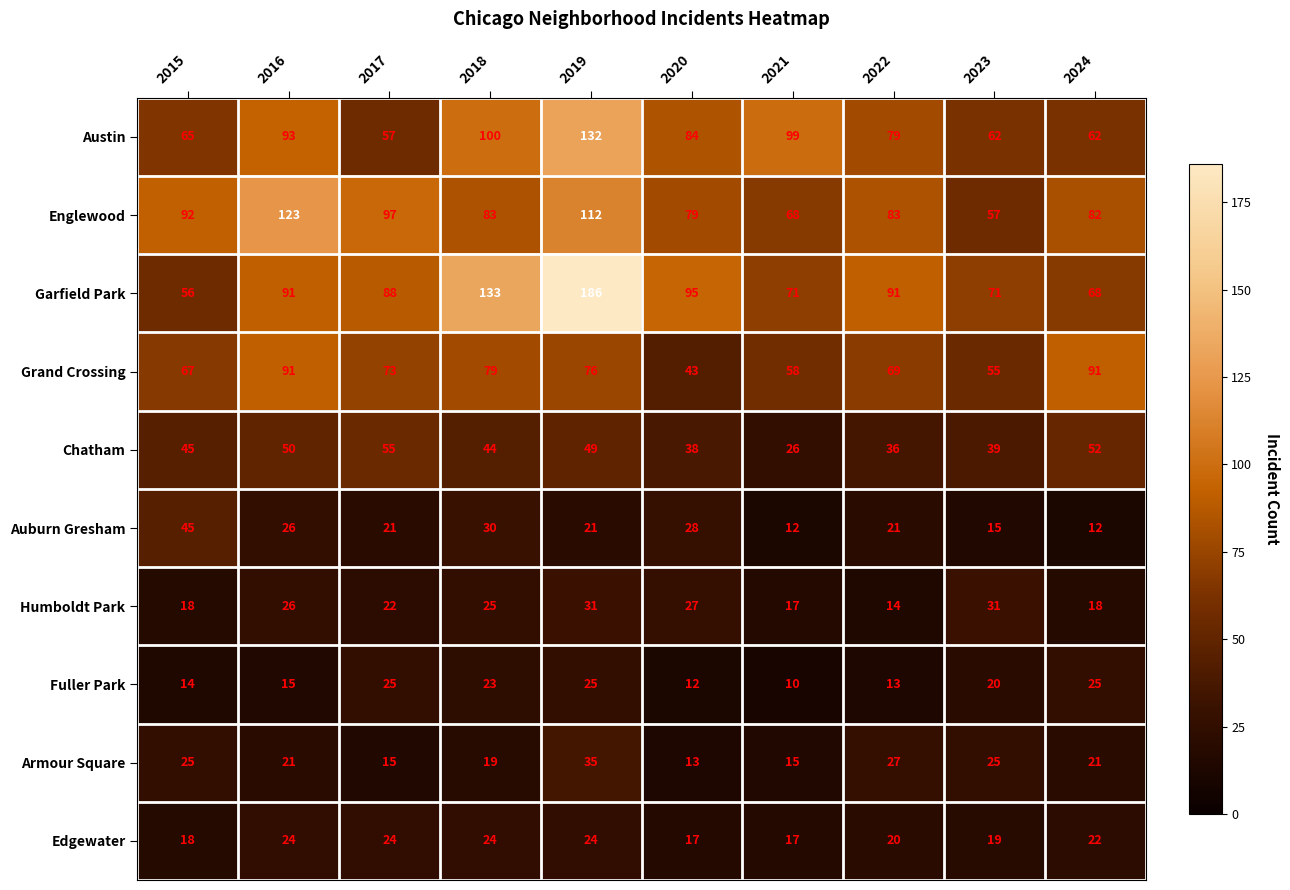

The value of Humboldt Park at 2021 is 8. True or false?

False